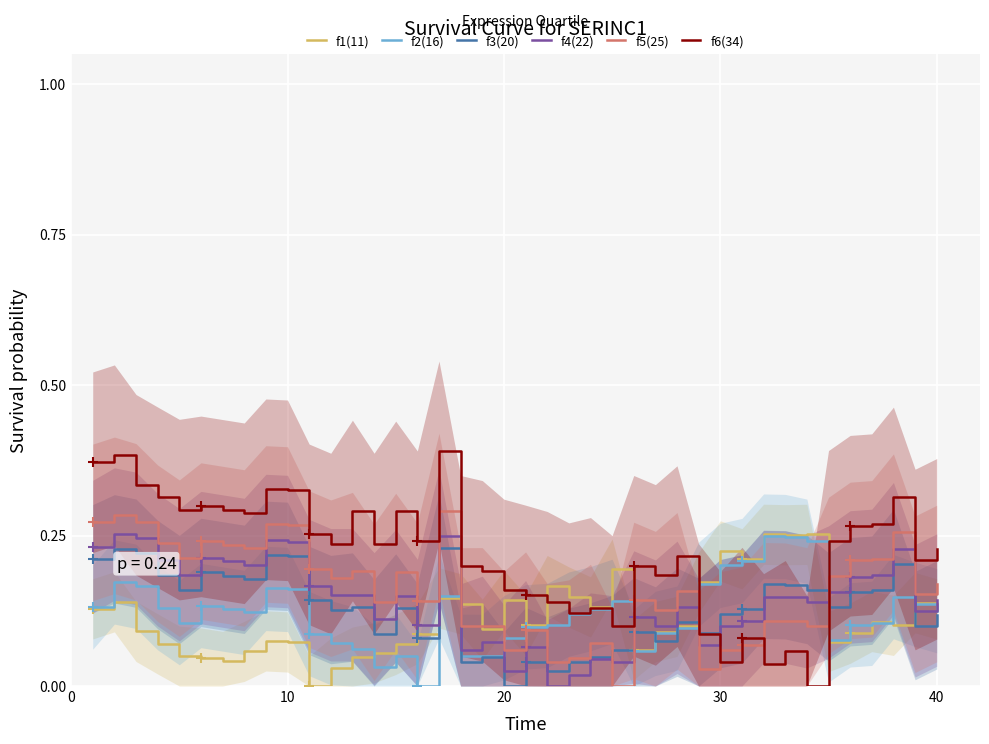

True or false: f5(25) and f6(34) intersect in this chart.

True